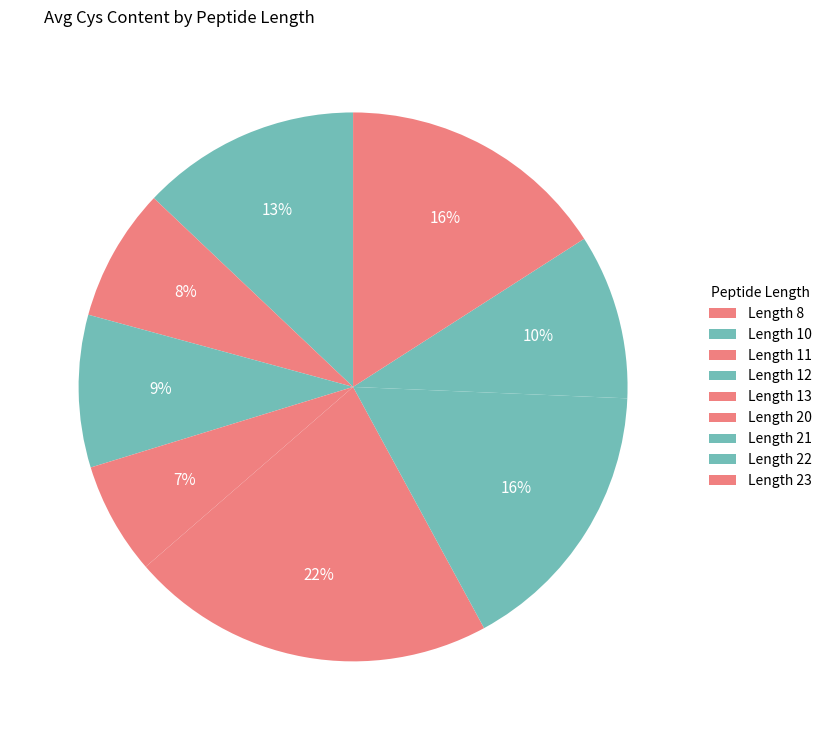

What is the change in value from Length 8 to Length 13?

+0.2